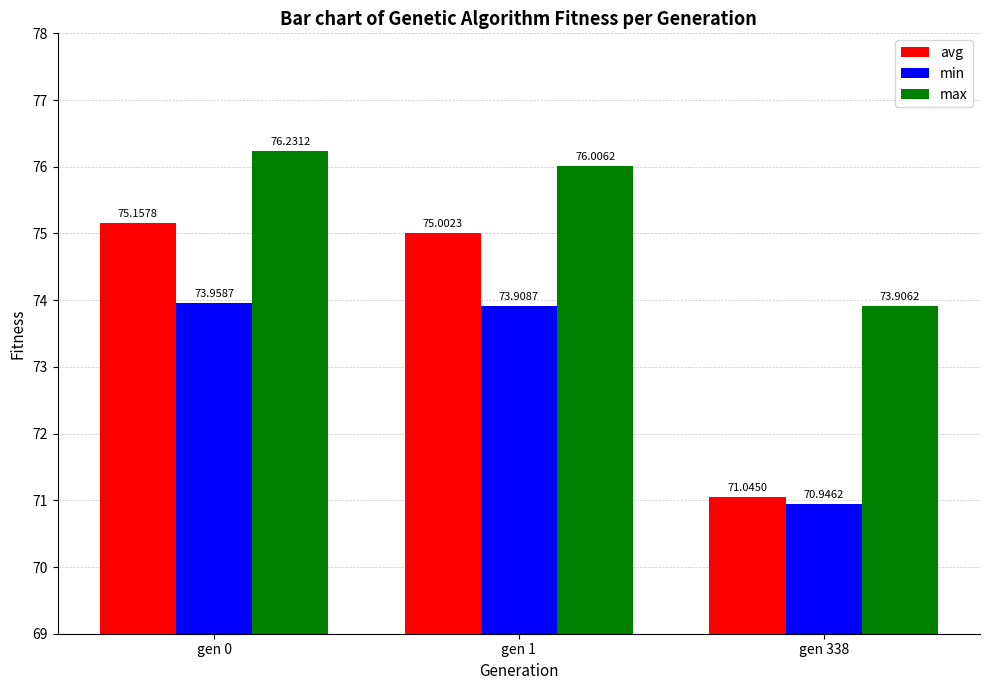

What are all the series names shown in the legend?

avg, min, max